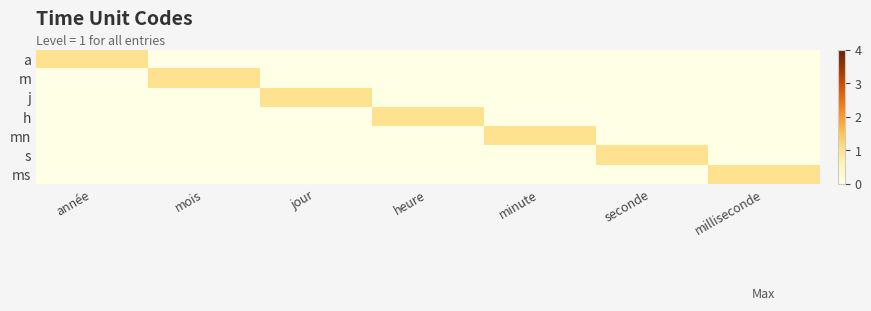

How many series are shown in this chart?

7